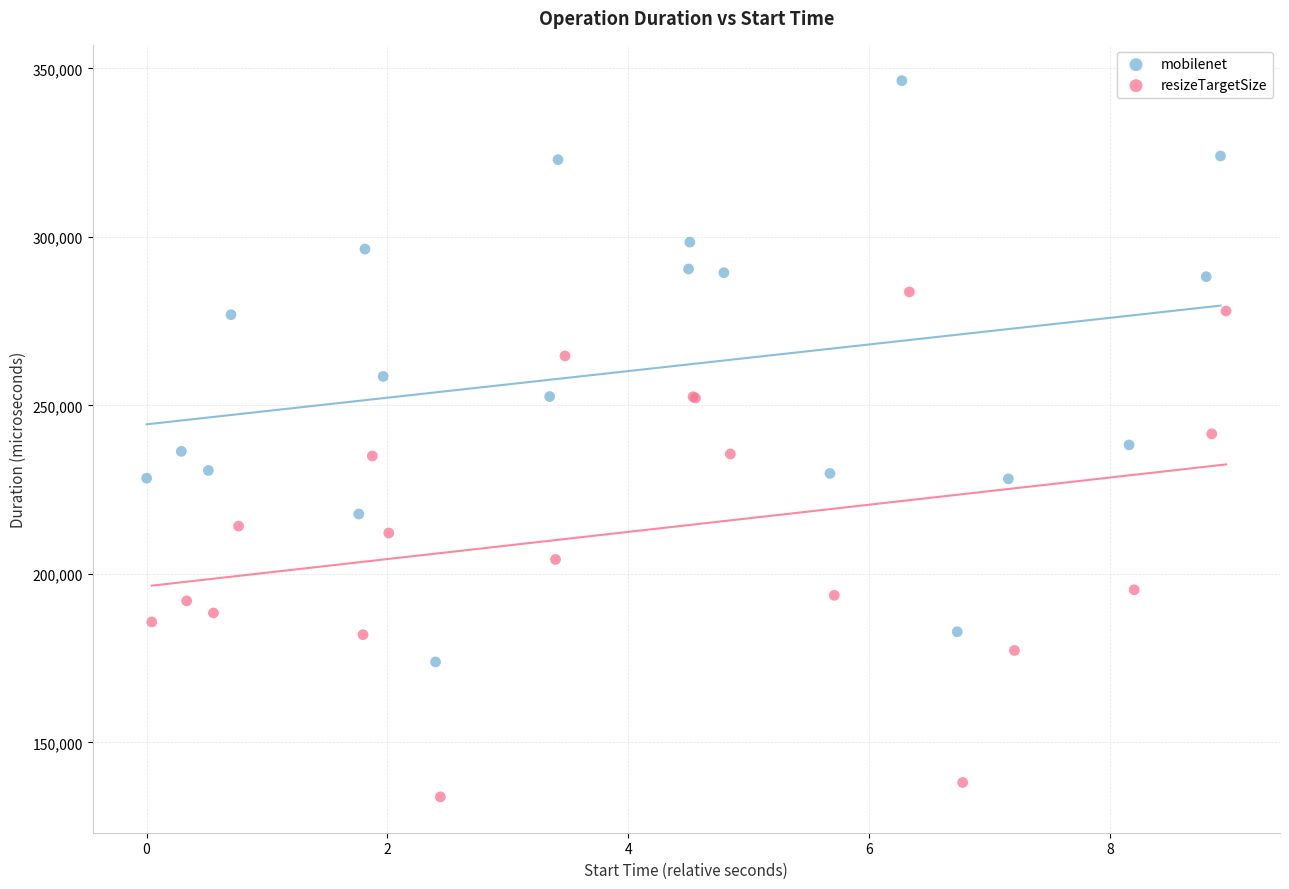

Which series contains the lowest Y value?

resizeTargetSize